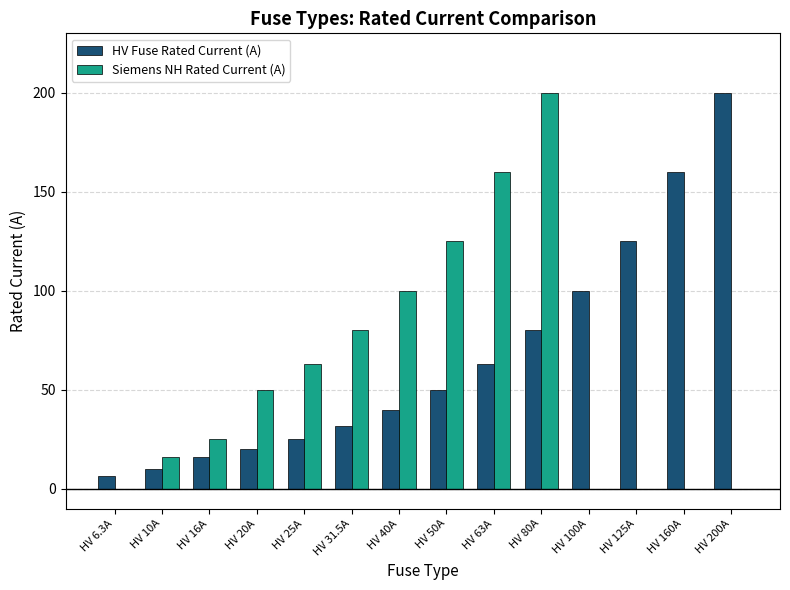

How many distinct data groups are displayed?

2